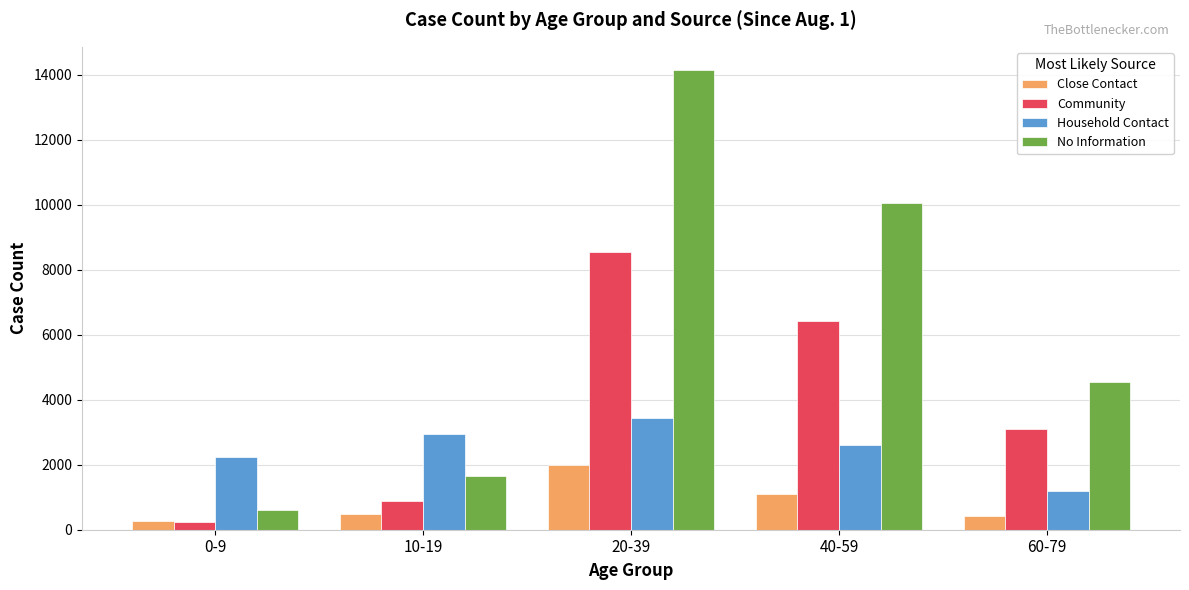

What is the sum of all Close Contact values?

4291